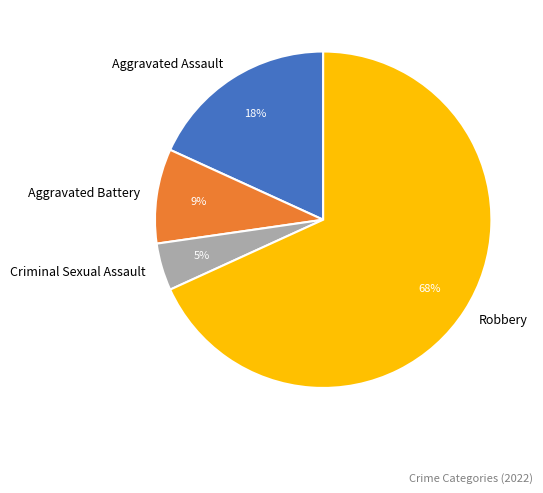

Is the sum of Robbery and Aggravated Assault greater than half?

Yes